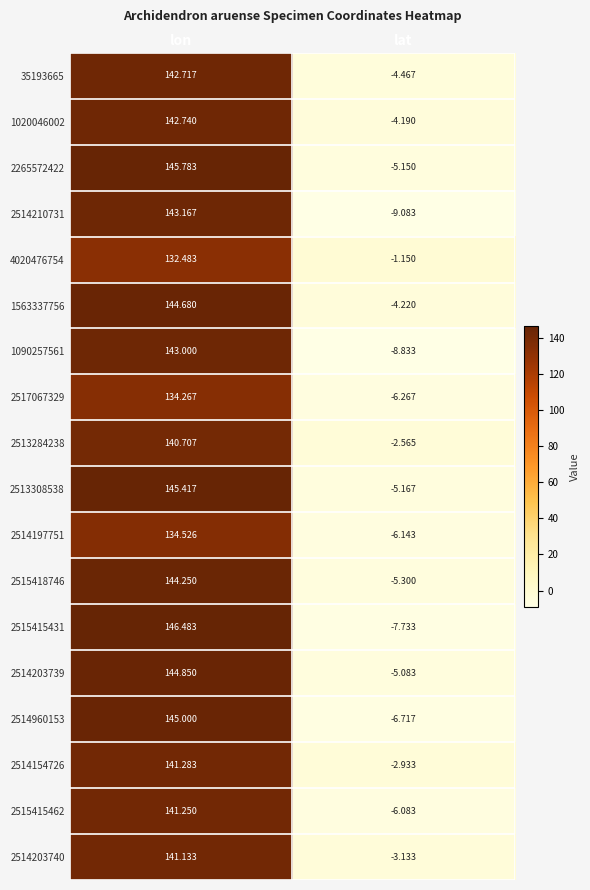

At which label does 2514203740 reach its minimum?

lat